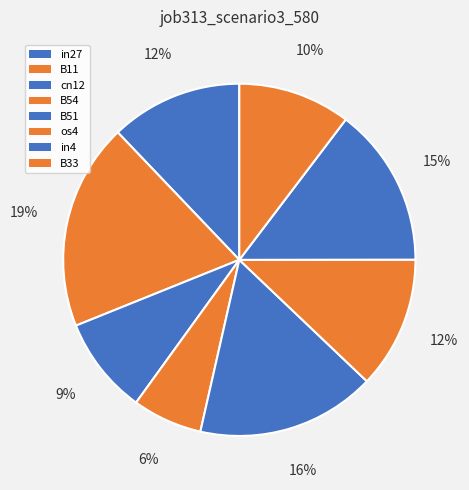

Is B33 the majority of the pie?

No